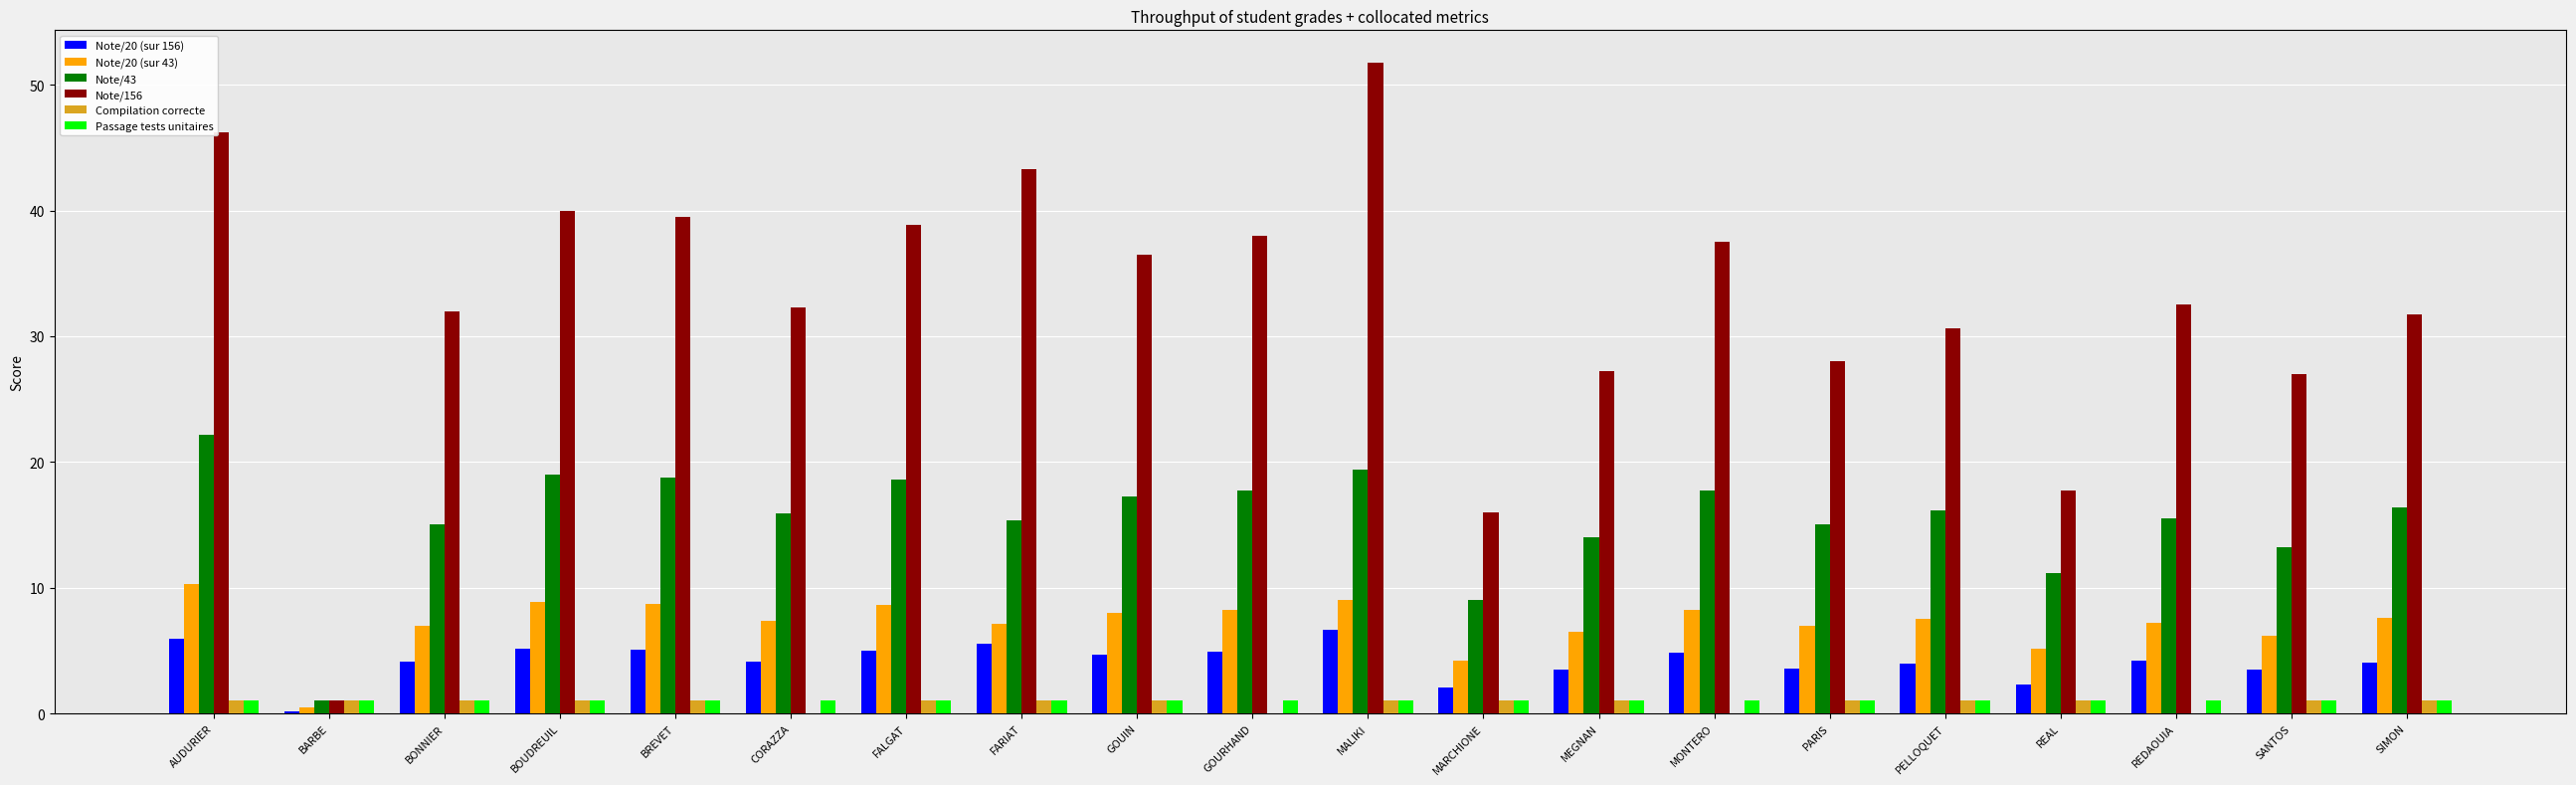

What is the sum of all Note/20 (sur 43) values?

143.4